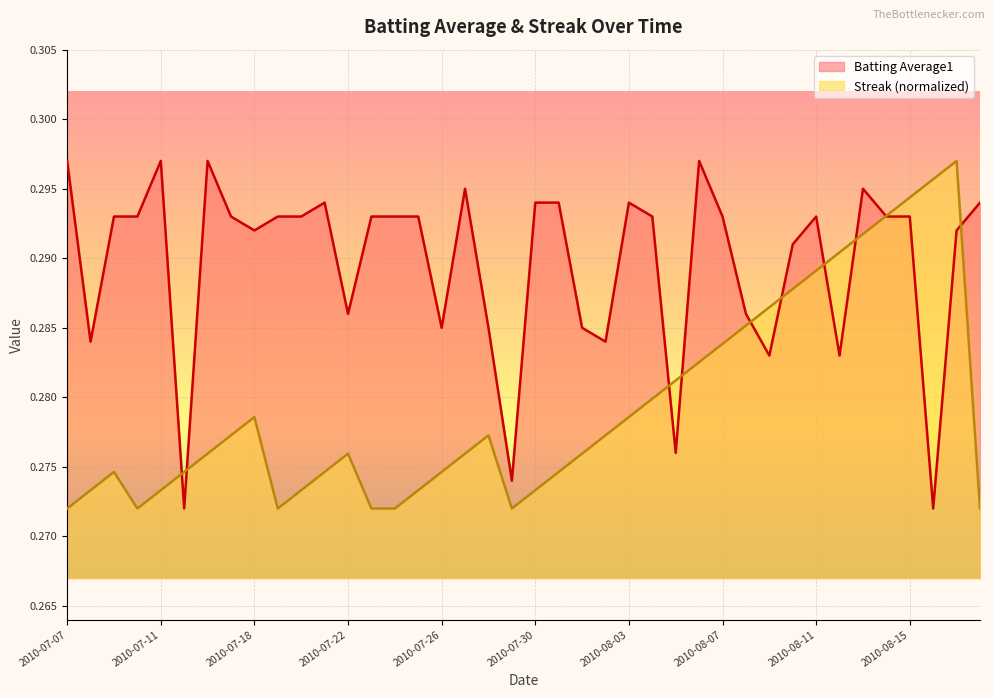

Rank the series by their average value, from highest to lowest.

Batting Average1, Streak (normalized)